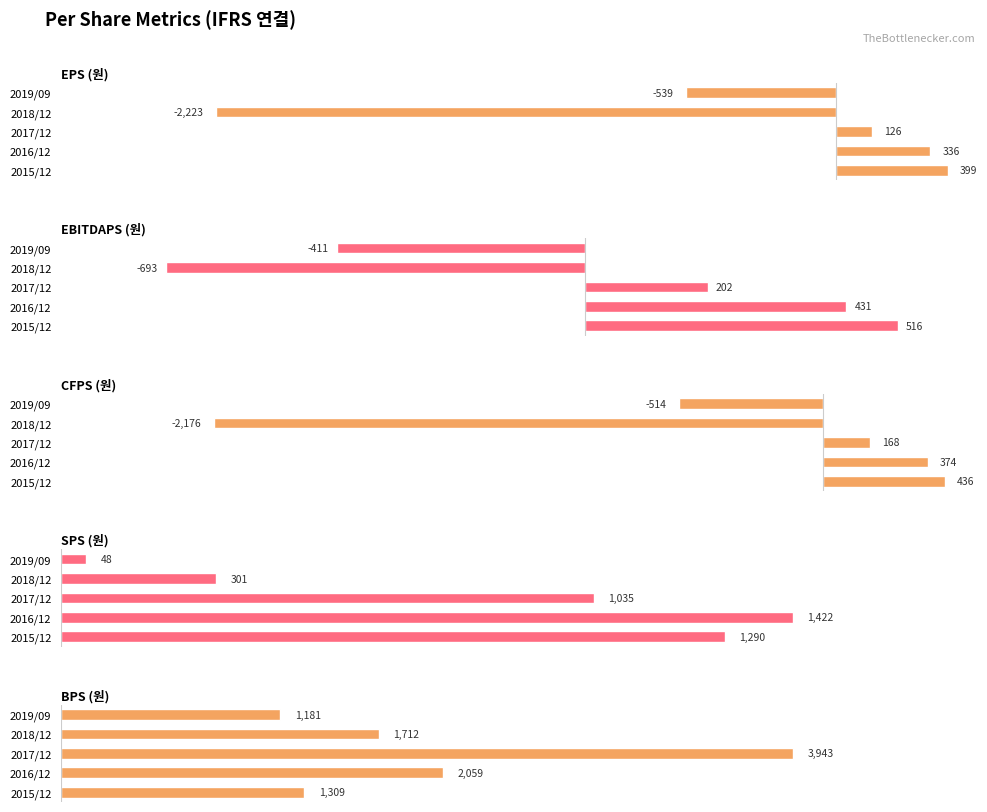

True or false: EBITDAPS (원) has a value of 516 at 2015/12.

True